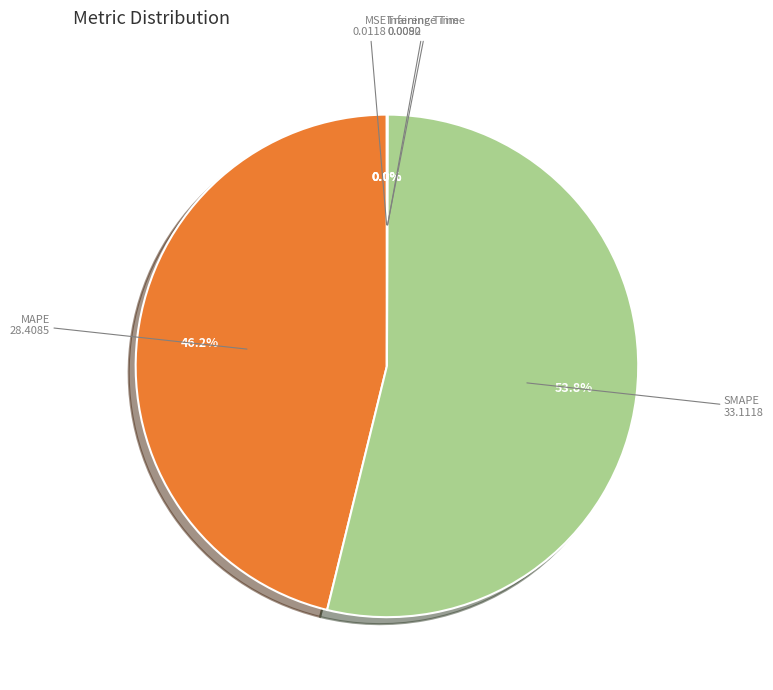

Which category has the biggest portion of the pie?

SMAPE